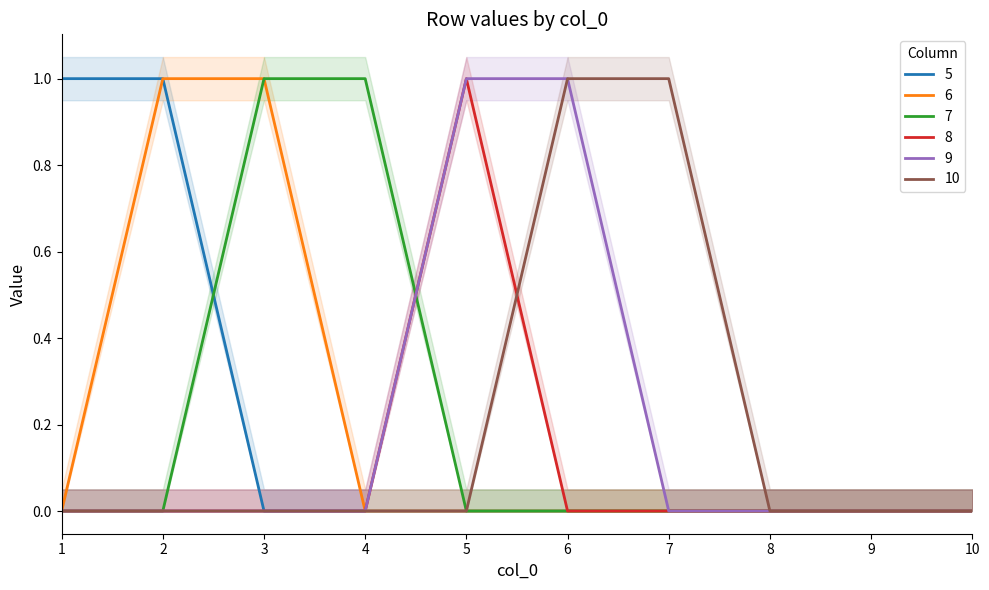

What is the difference between the maximum and second lowest values in the 6 series?

1